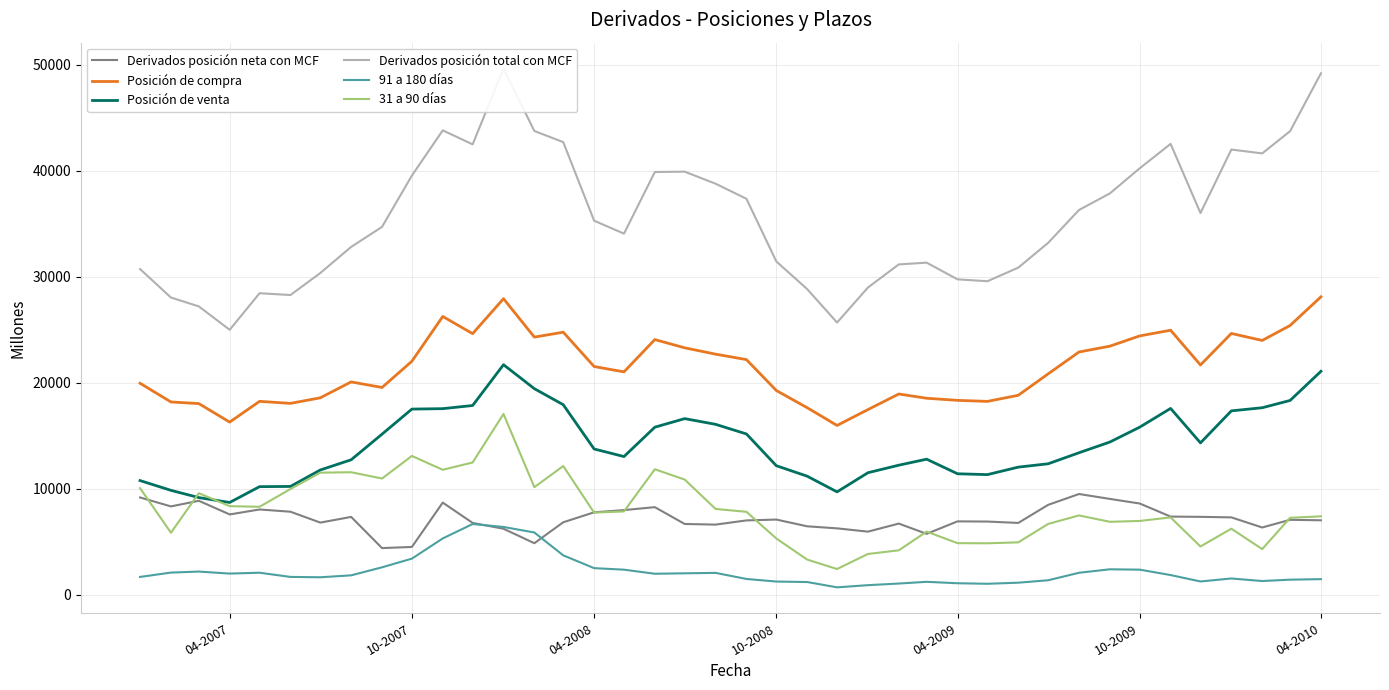

True or false: Posición de compra and 31 a 90 días intersect in this chart.

False